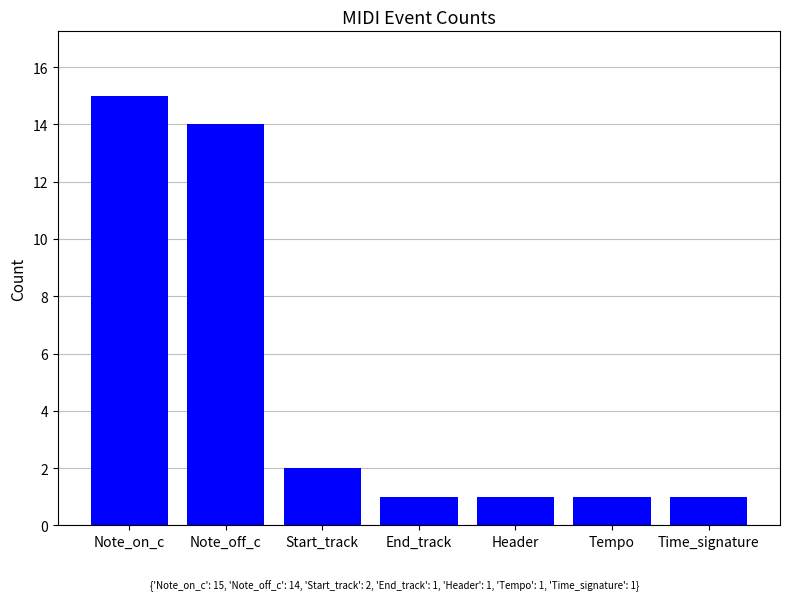

At which category does the chart reach its peak across all series?

Note_on_c